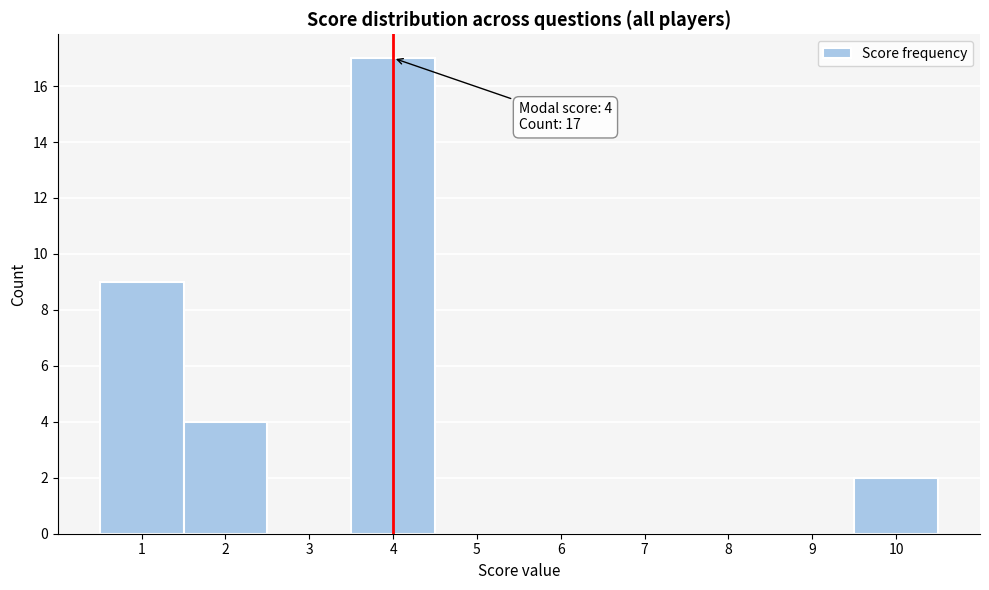

Over which range of the x-axis is the bar tallest?

3.5 to 4.5